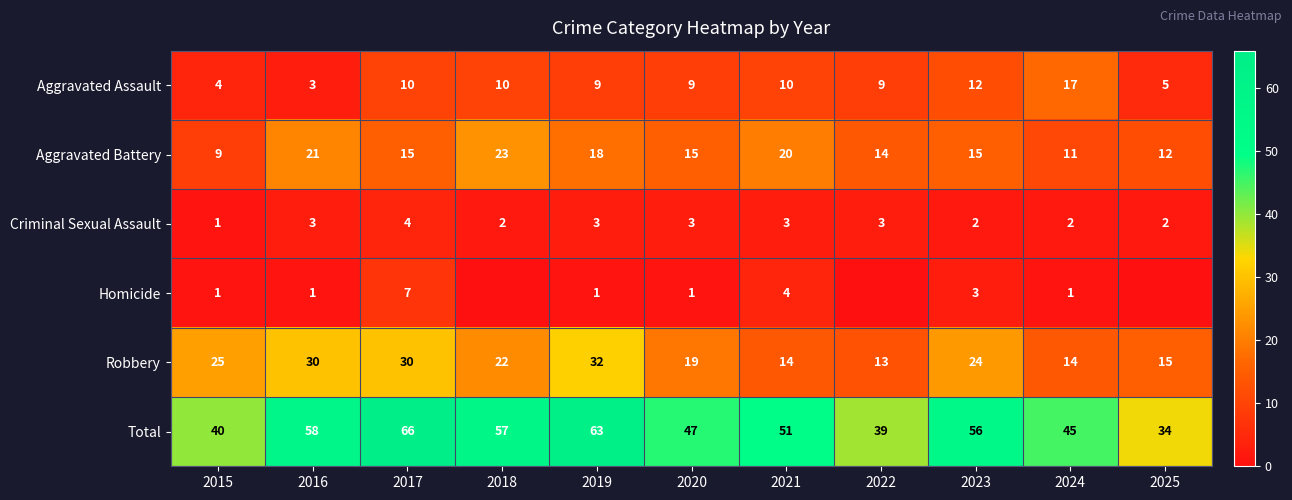

Which series changed the most between 2021 and 2023?

Robbery